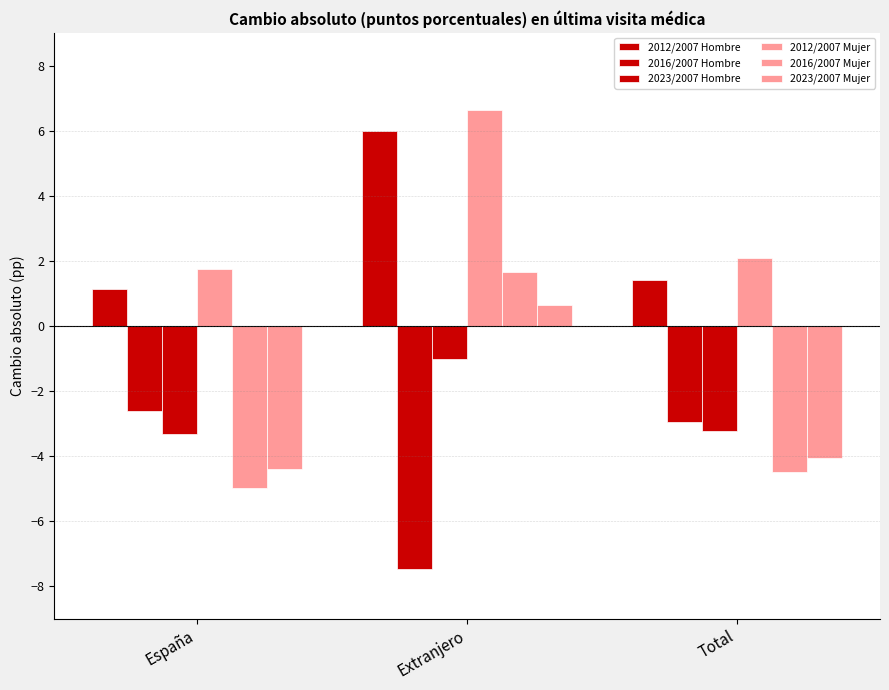

How many bars are there in total?

18